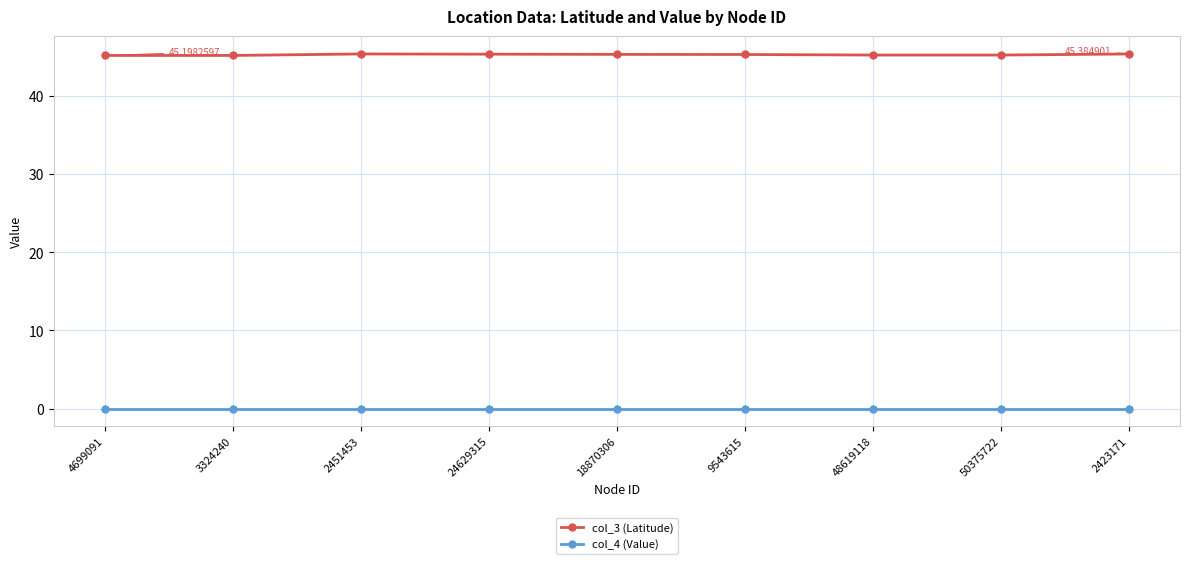

What is the sum of the col_3 (Latitude) values at 48619118 and 24629315?

90.6